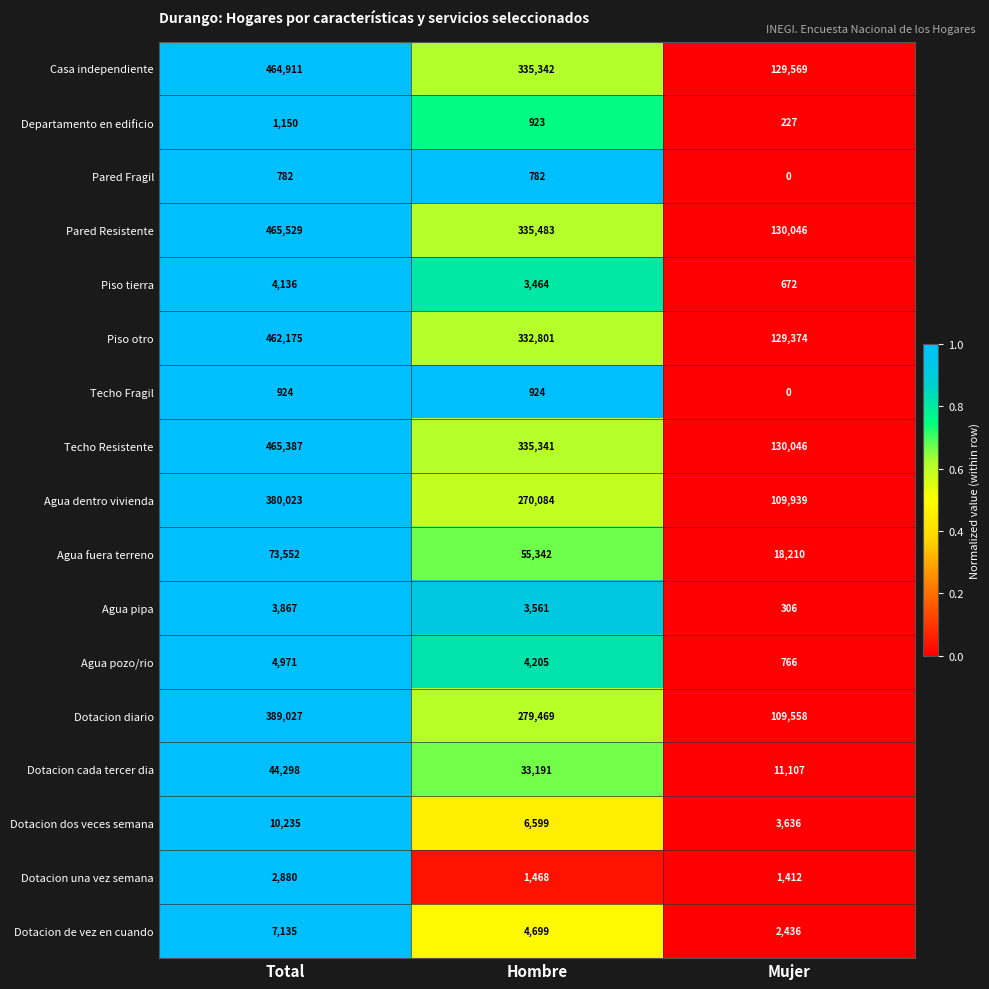

Is it true that Casa independiente equals 50926 at Mujer?

False